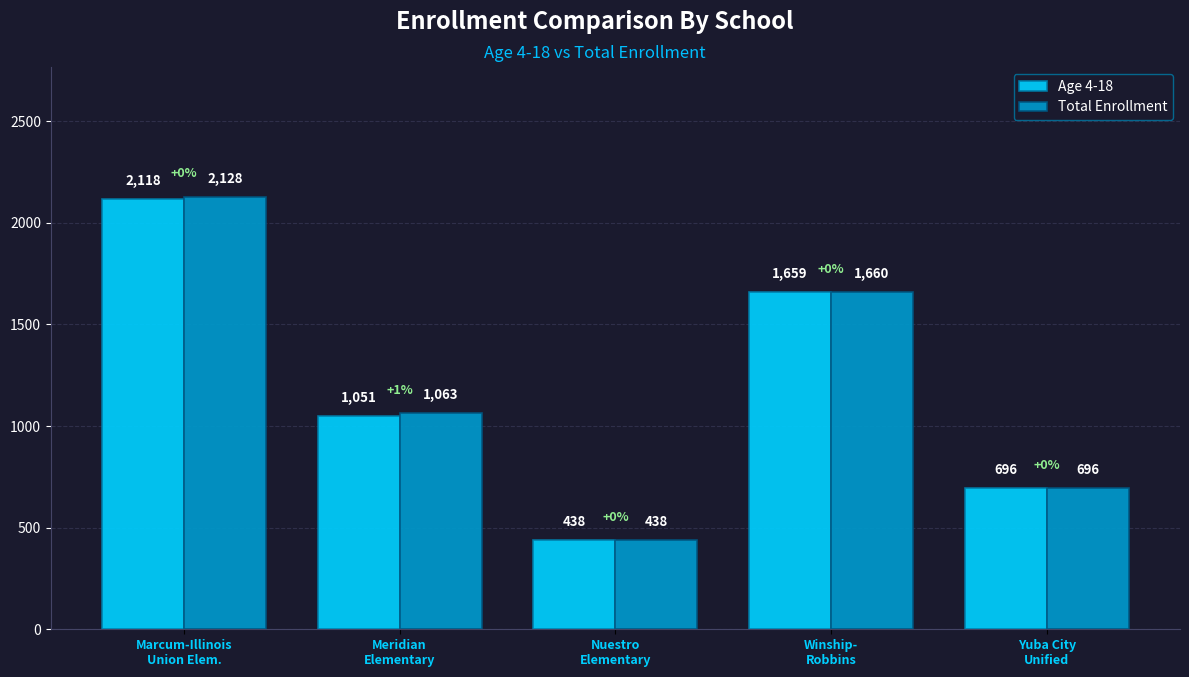

How many distinct data groups are displayed?

2